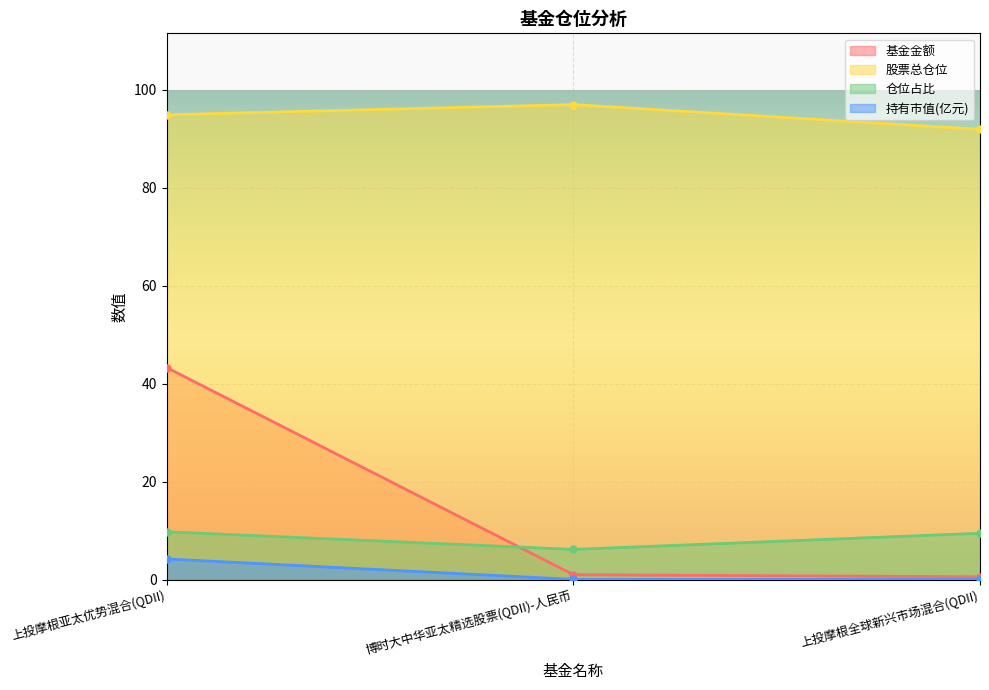

Reading right to left, extract all data points from this chart.

基金金额: 0.6	1.0	43.3
股票总仓位: 92.0	97.0	94.9
仓位占比: 9.5	6.2	9.8
持有市值(亿元): 0.1	0.1	4.2